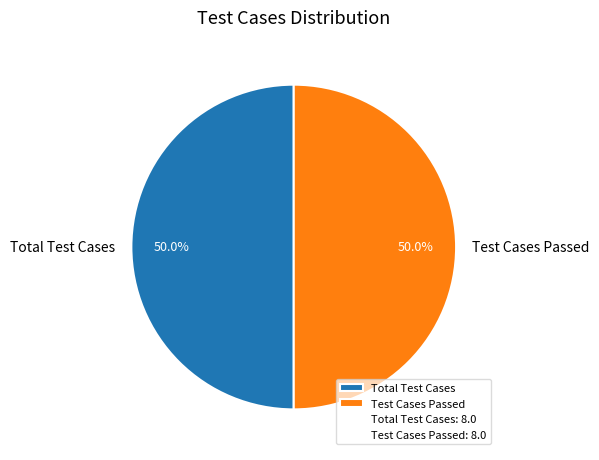

To the nearest percent, what percentage of the pie is Total Test Cases?

50%